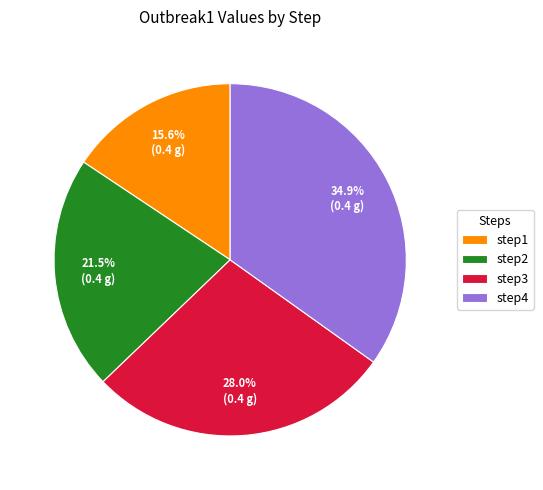

True or false: step4 accounts for 35% of the total.

True